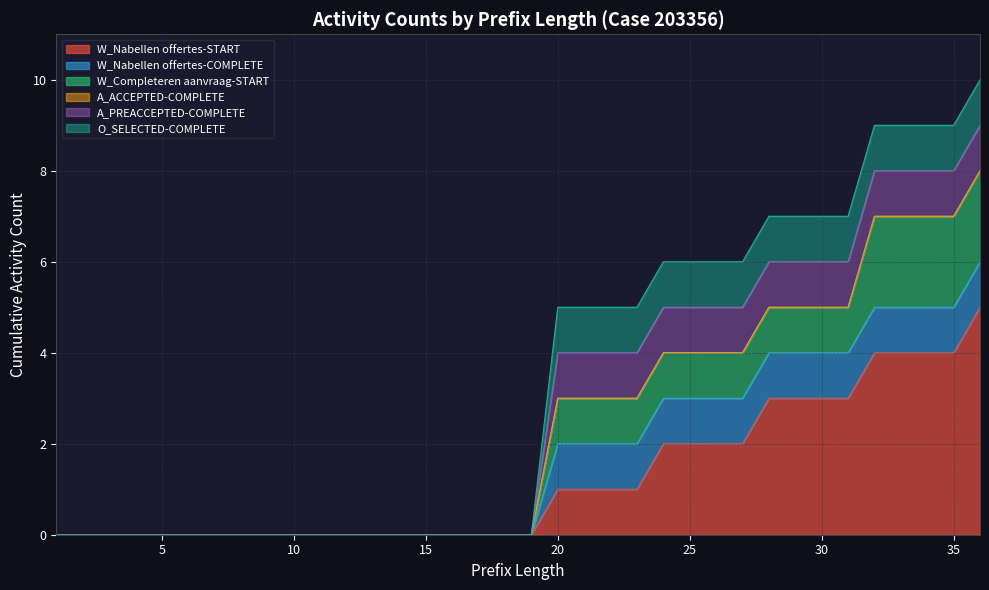

The W_Completeren aanvraag-START series shows 0 at 17. True or false?

True